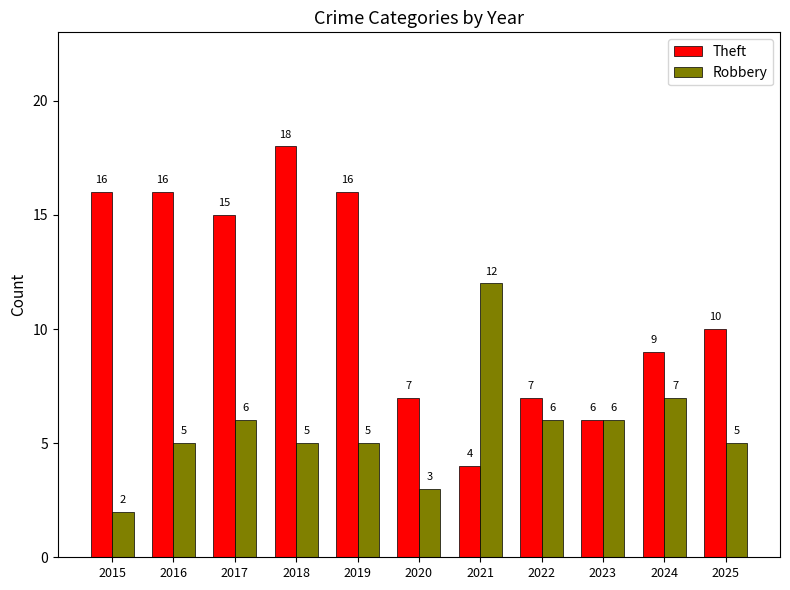

How many groups of bars are there?

11